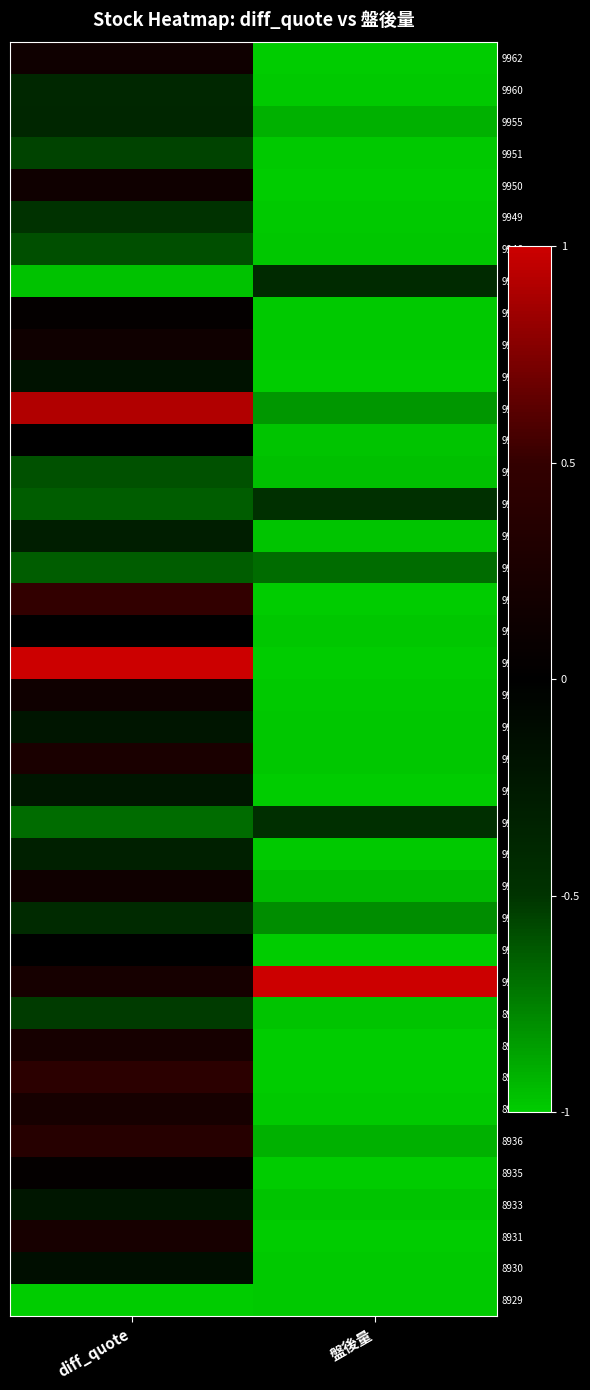

Reading left to right, extract all data points from this chart.

9962: diff_quote=0.2	盤後量=-1.0
9960: diff_quote=-0.4	盤後量=-1.0
9955: diff_quote=-0.4	盤後量=-0.9
9951: diff_quote=-0.6	盤後量=-1.0
9950: diff_quote=0.2	盤後量=-1.0
9949: diff_quote=-0.5	盤後量=-1.0
9946: diff_quote=-0.6	盤後量=-1.0
9945: diff_quote=-1.0	盤後量=-0.4
9944: diff_quote=0.0	盤後量=-1.0
9943: diff_quote=0.2	盤後量=-1.0
9942: diff_quote=-0.2	盤後量=-1.0
9941: diff_quote=0.9	盤後量=-0.8
9940: diff_quote=0.0	盤後量=-1.0
9938: diff_quote=-0.6	盤後量=-1.0
9935: diff_quote=-0.6	盤後量=-0.5
9934: diff_quote=-0.3	盤後量=-1.0
9933: diff_quote=-0.6	盤後量=-0.7
9931: diff_quote=0.5	盤後量=-1.0
9930: diff_quote=0.0	盤後量=-1.0
9928: diff_quote=1.0	盤後量=-1.0
9927: diff_quote=0.2	盤後量=-1.0
9924: diff_quote=-0.2	盤後量=-1.0
9919: diff_quote=0.3	盤後量=-1.0
9918: diff_quote=-0.2	盤後量=-1.0
9917: diff_quote=-0.7	盤後量=-0.5
9912: diff_quote=-0.3	盤後量=-1.0
9911: diff_quote=0.2	盤後量=-0.9
9907: diff_quote=-0.4	盤後量=-0.8
9905: diff_quote=-0.0	盤後量=-1.0
9904: diff_quote=0.2	盤後量=1.0
8942: diff_quote=-0.5	盤後量=-1.0
8941: diff_quote=0.2	盤後量=-1.0
8940: diff_quote=0.4	盤後量=-1.0
8938: diff_quote=0.2	盤後量=-1.0
8936: diff_quote=0.4	盤後量=-0.9
8935: diff_quote=0.0	盤後量=-1.0
8933: diff_quote=-0.2	盤後量=-1.0
8931: diff_quote=0.2	盤後量=-1.0
8930: diff_quote=-0.1	盤後量=-1.0
8929: diff_quote=-1.0	盤後量=-1.0